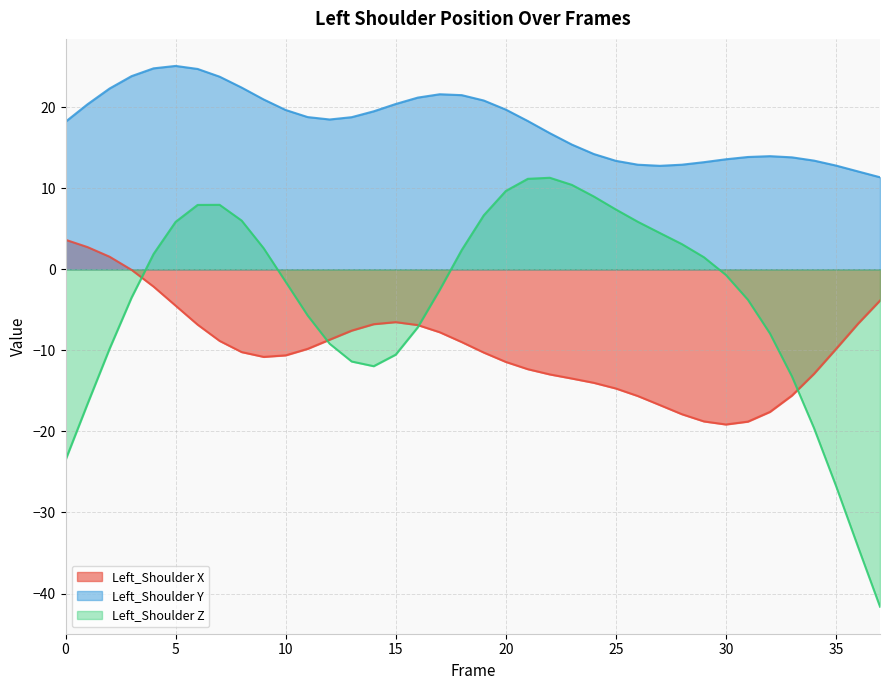

True or false: Left_Shoulder X has more than 2 interior local peaks.

False